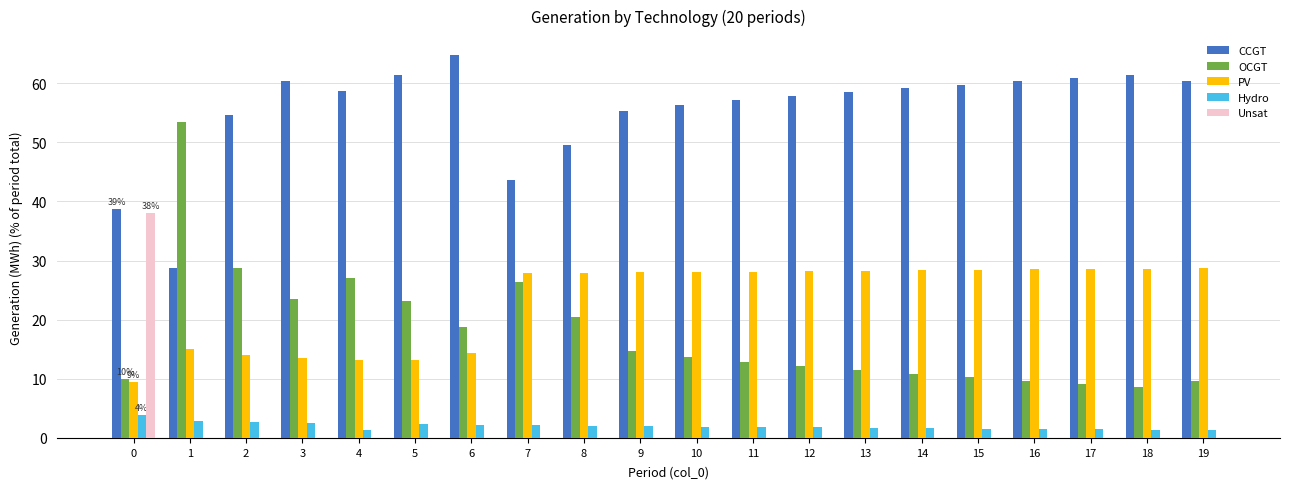

How many categories are shown in the chart?

20